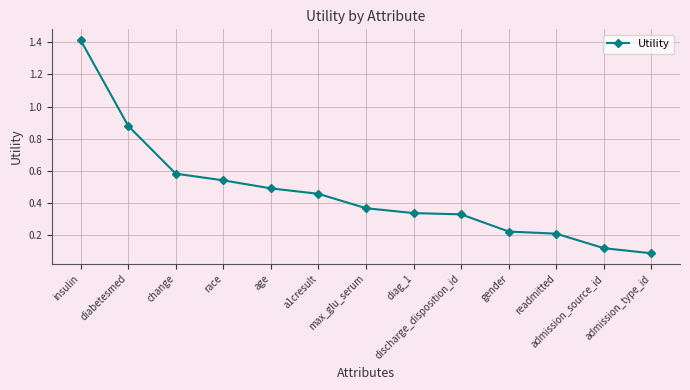

What position from the left is insulin?

1